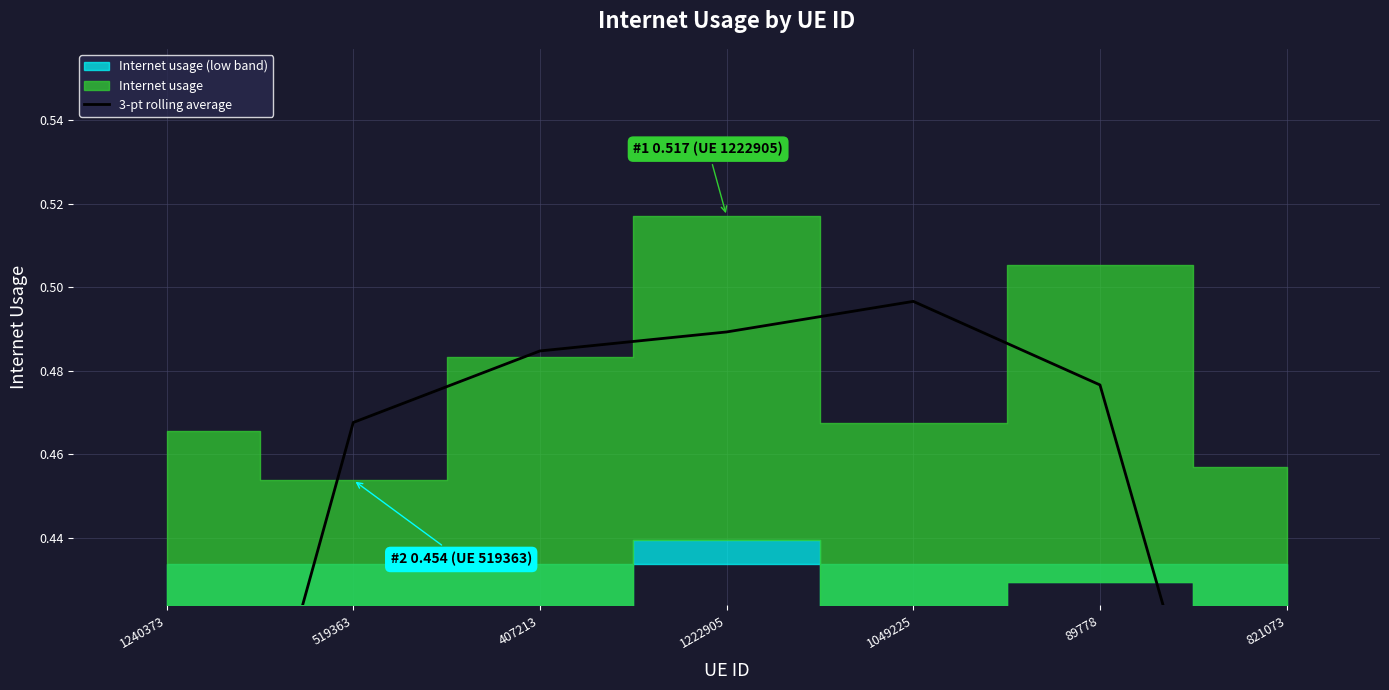

Between 407213 and 519363, which is larger?

407213